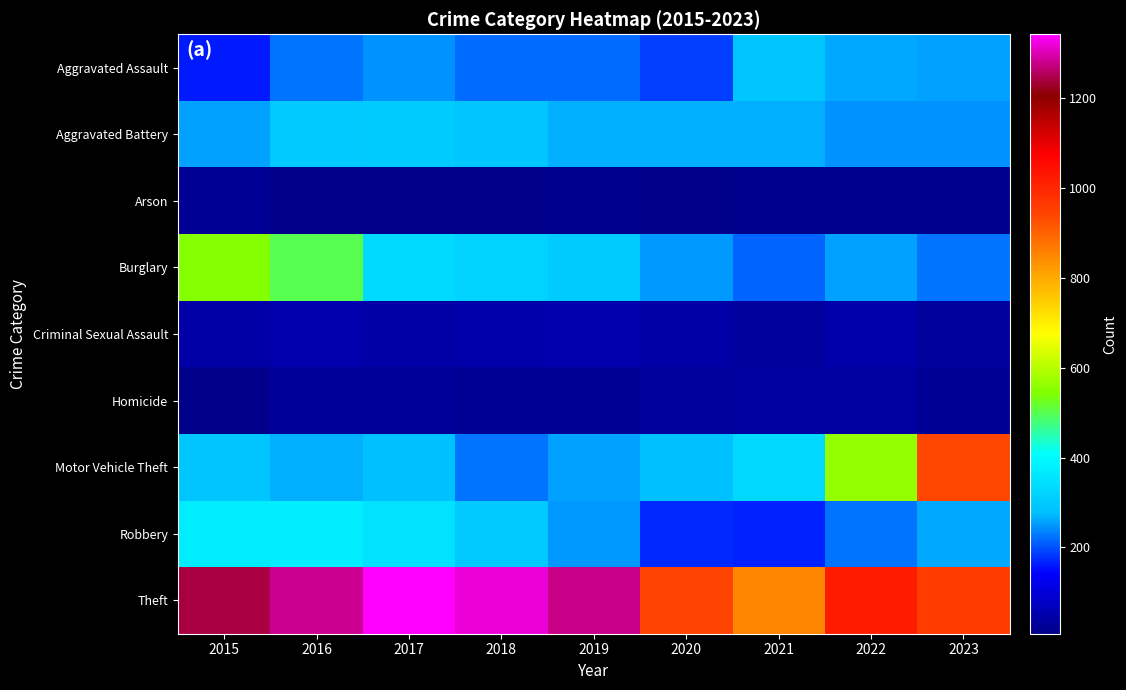

Between 2020 and 2023, which is larger?

2023